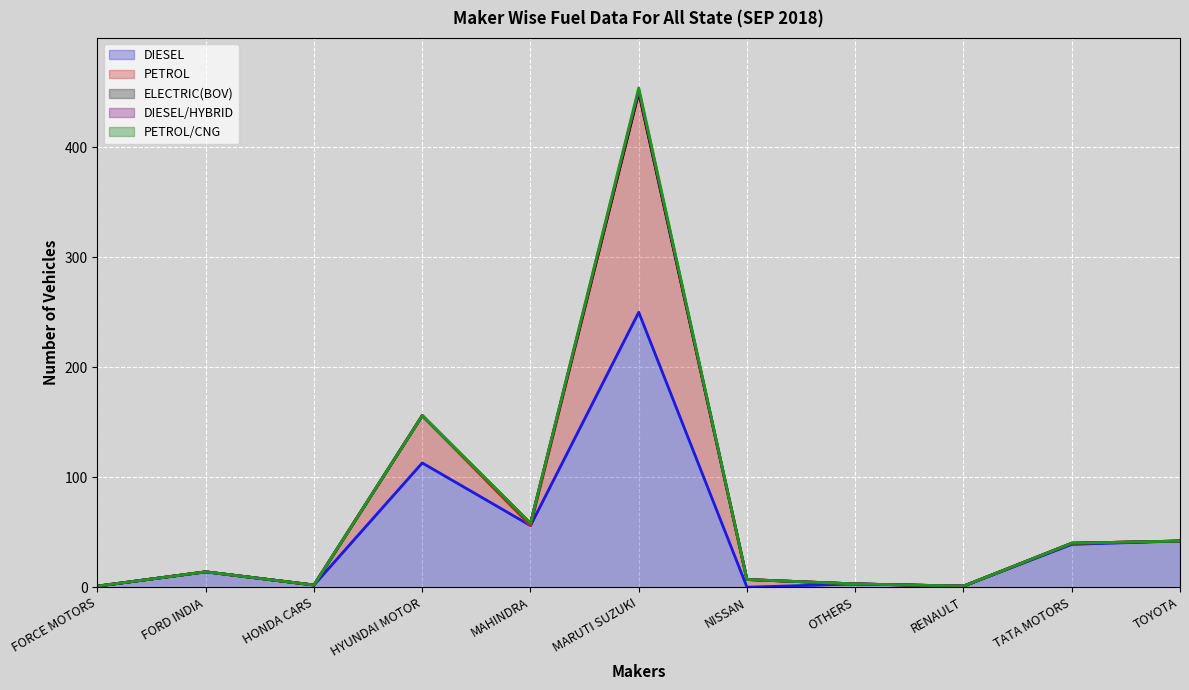

Reading left to right, what are all the values shown in this chart?

DIESEL (line): FORCE MOTORS=1	FORD INDIA=14	HONDA CARS=2	HYUNDAI MOTOR=113	MAHINDRA=56	MARUTI SUZUKI=250	NISSAN=0	OTHERS=3	RENAULT=1	TATA MOTORS=39	TOYOTA=42
PETROL (line): FORCE MOTORS=1	FORD INDIA=14	HONDA CARS=2	HYUNDAI MOTOR=156	MAHINDRA=56	MARUTI SUZUKI=450	NISSAN=7	OTHERS=3	RENAULT=1	TATA MOTORS=40	TOYOTA=42
ELECTRIC(BOV) (line): FORCE MOTORS=1	FORD INDIA=14	HONDA CARS=2	HYUNDAI MOTOR=156	MAHINDRA=58	MARUTI SUZUKI=450	NISSAN=7	OTHERS=3	RENAULT=1	TATA MOTORS=40	TOYOTA=42
DIESEL/HYBRID (line): FORCE MOTORS=1	FORD INDIA=14	HONDA CARS=2	HYUNDAI MOTOR=156	MAHINDRA=58	MARUTI SUZUKI=452	NISSAN=7	OTHERS=3	RENAULT=1	TATA MOTORS=40	TOYOTA=42
PETROL/CNG (line): FORCE MOTORS=1	FORD INDIA=14	HONDA CARS=2	HYUNDAI MOTOR=156	MAHINDRA=58	MARUTI SUZUKI=454	NISSAN=7	OTHERS=3	RENAULT=1	TATA MOTORS=40	TOYOTA=42